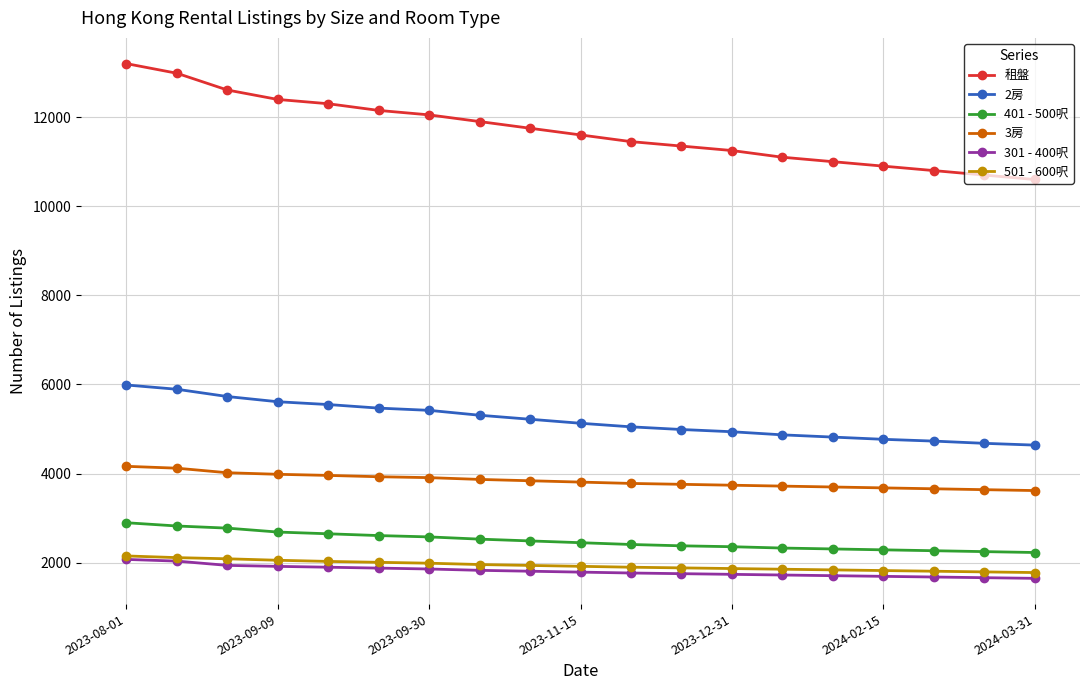

Which series has the widest spread of values?

租盤